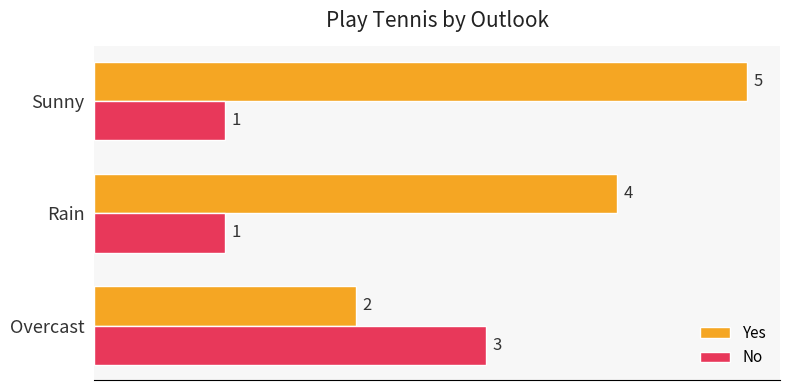

How many data points in No are above 1?

1